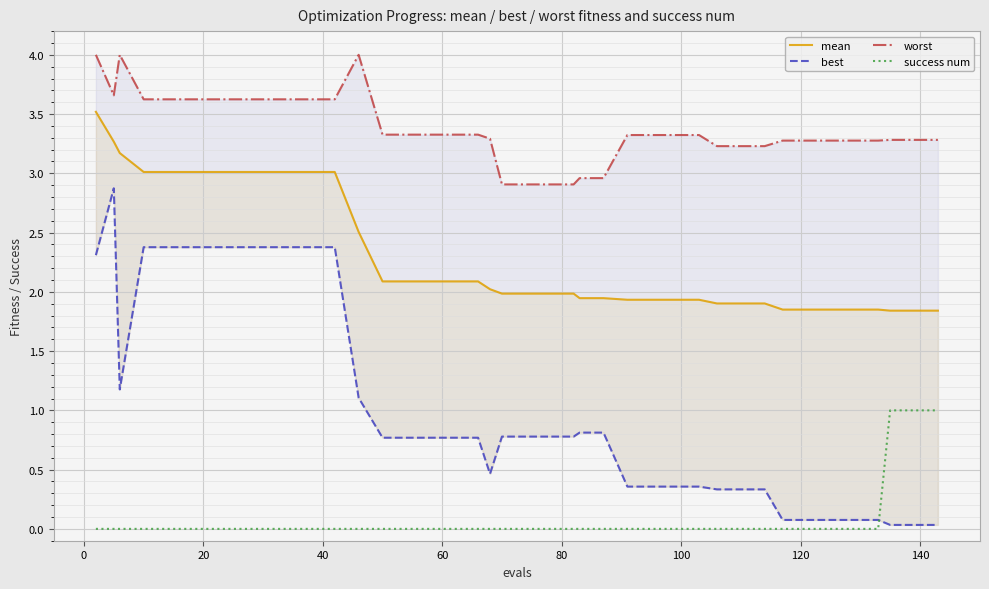

List the series in order of their overall mean, highest first.

worst, mean, best, success num